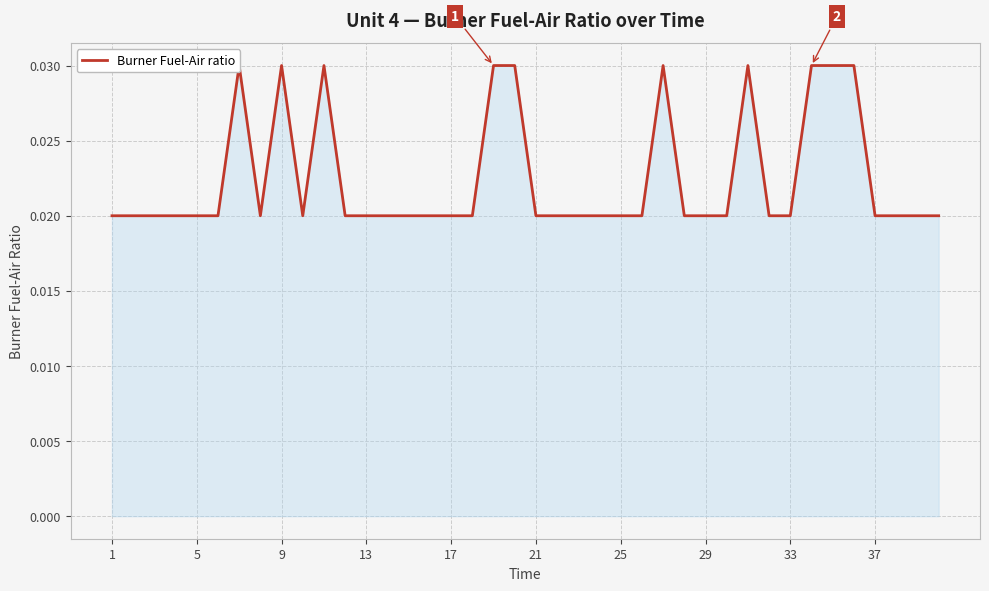

True or false: there are more than 2 points higher than both neighbors.

True